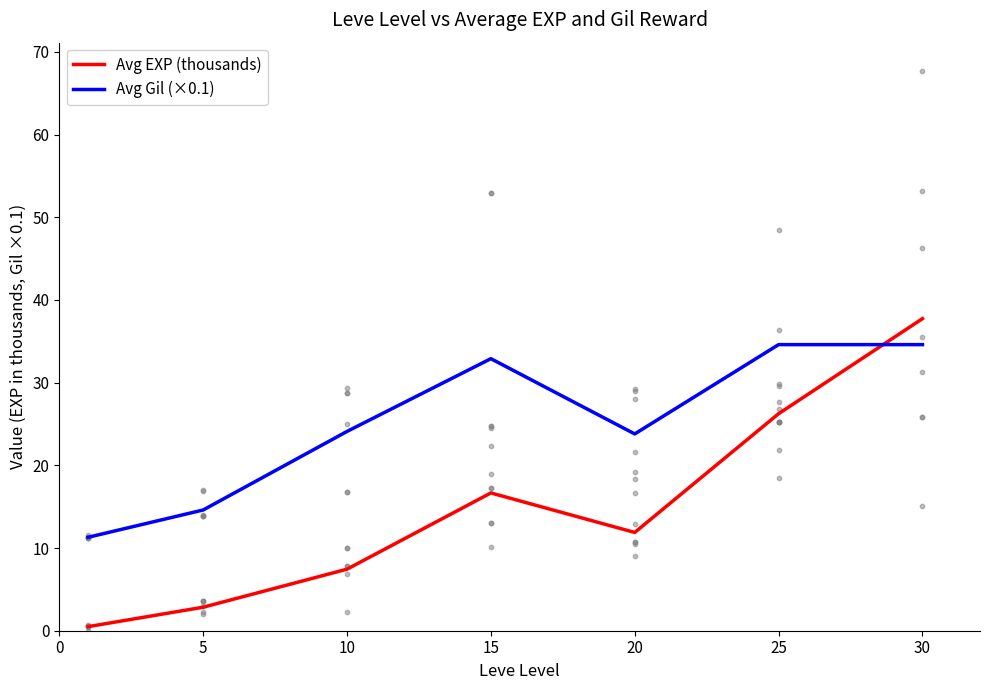

What is the total value across all series at 25?

60.8